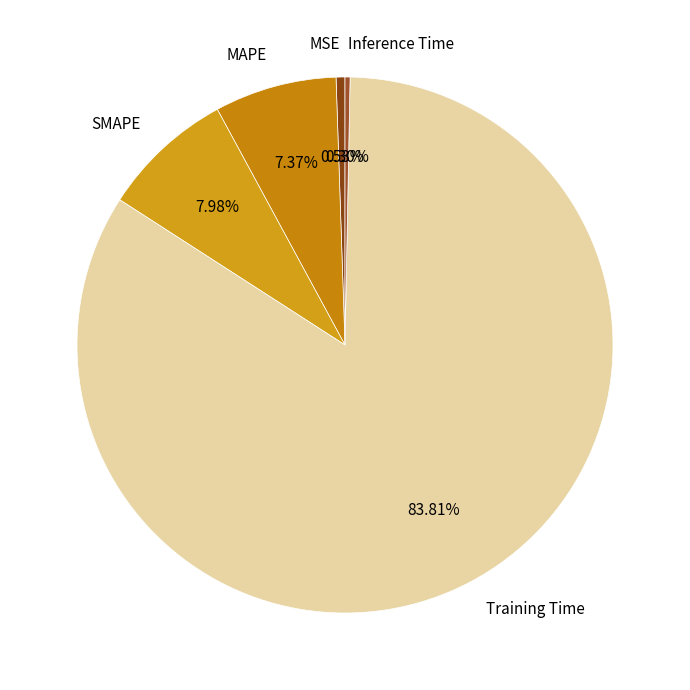

Does any single category account for the majority?

Yes